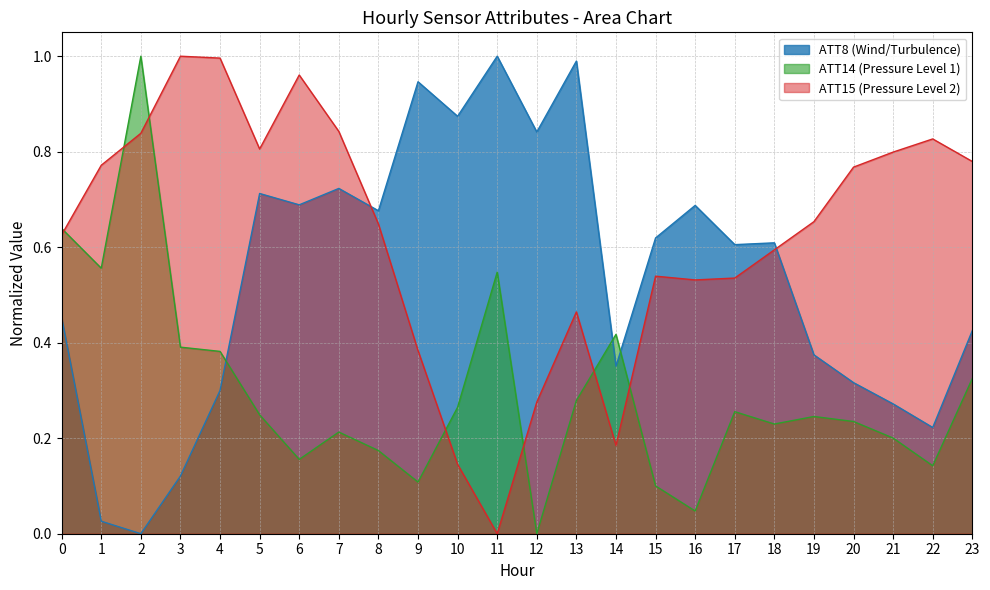

Where is ATT8 nearest to the value 0?

2